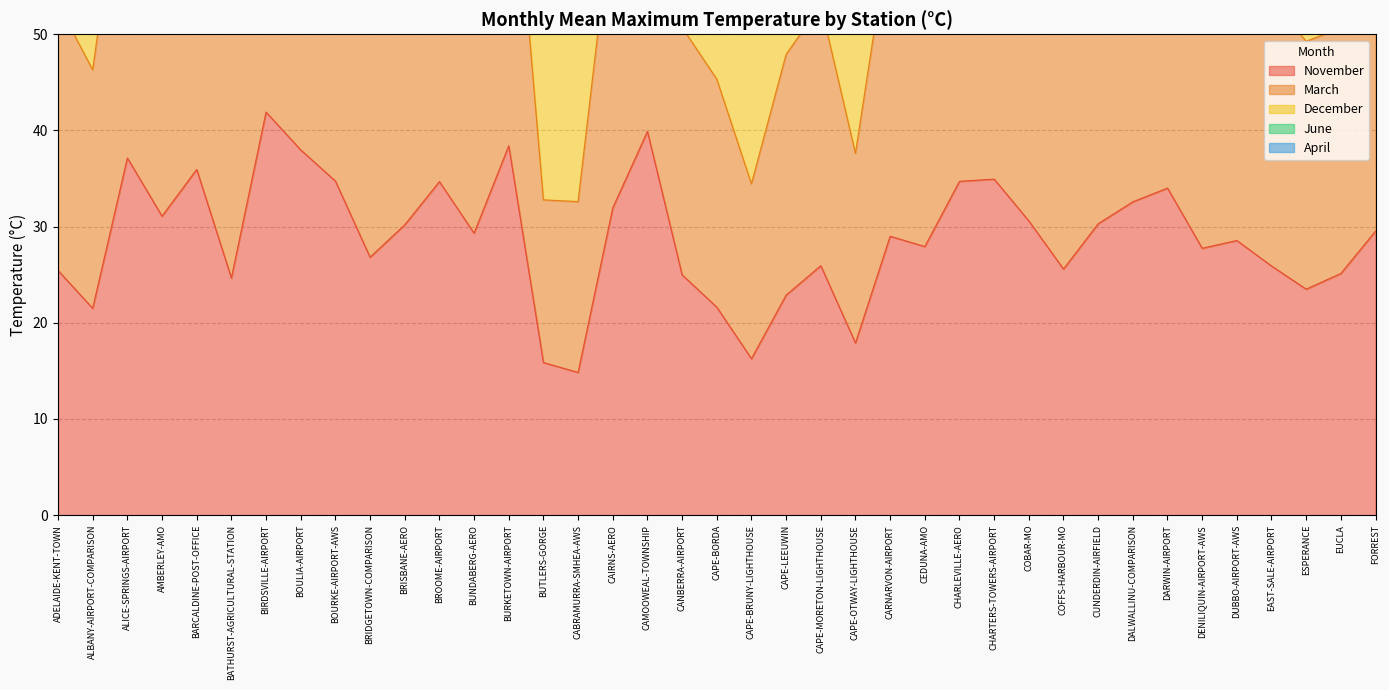

Between CUNDERDIN-AIRFIELD and CAPE-BRUNY-LIGHTHOUSE, which is larger?

CUNDERDIN-AIRFIELD